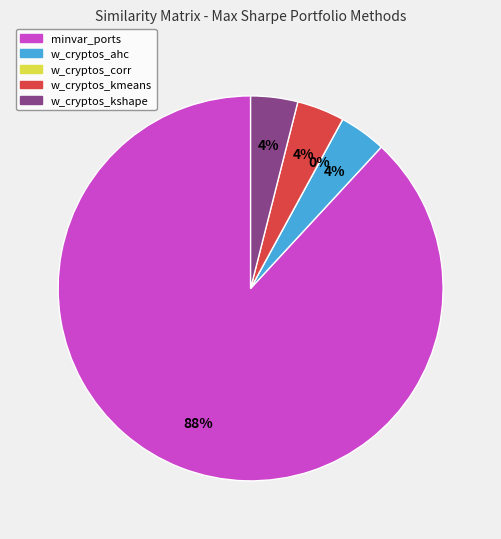

True or false: minvar_w_cryptos_corr_maxsharpe accounts for 1% of the total.

False